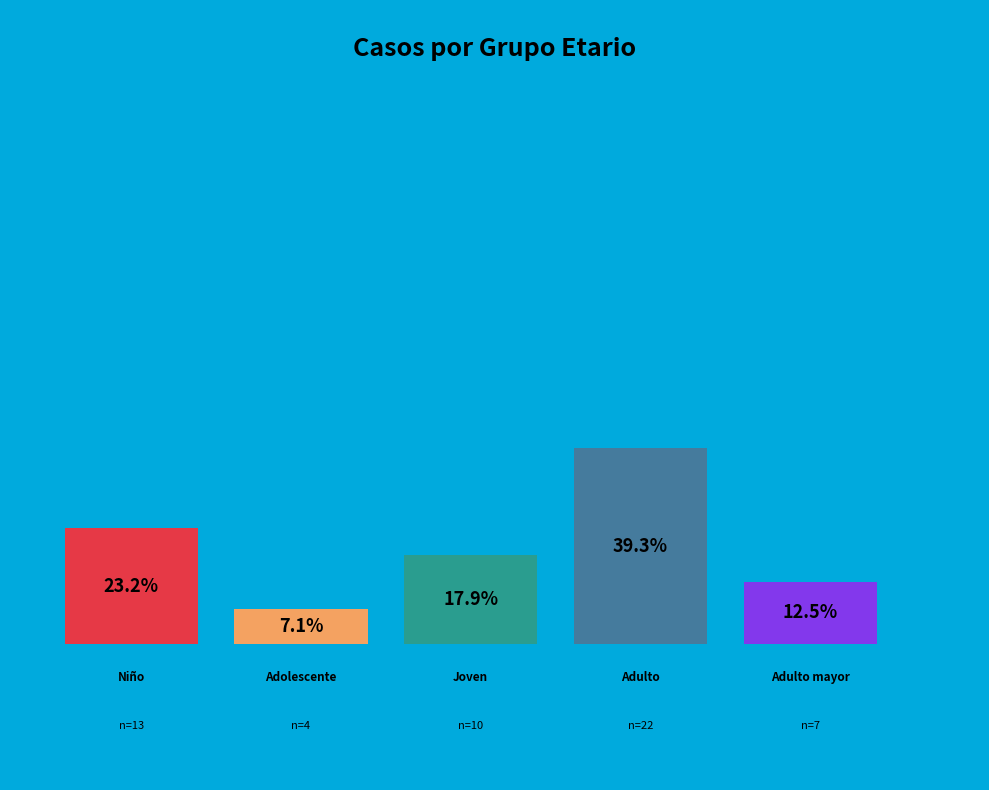

To the nearest percent, what is the average slice percentage?

20%